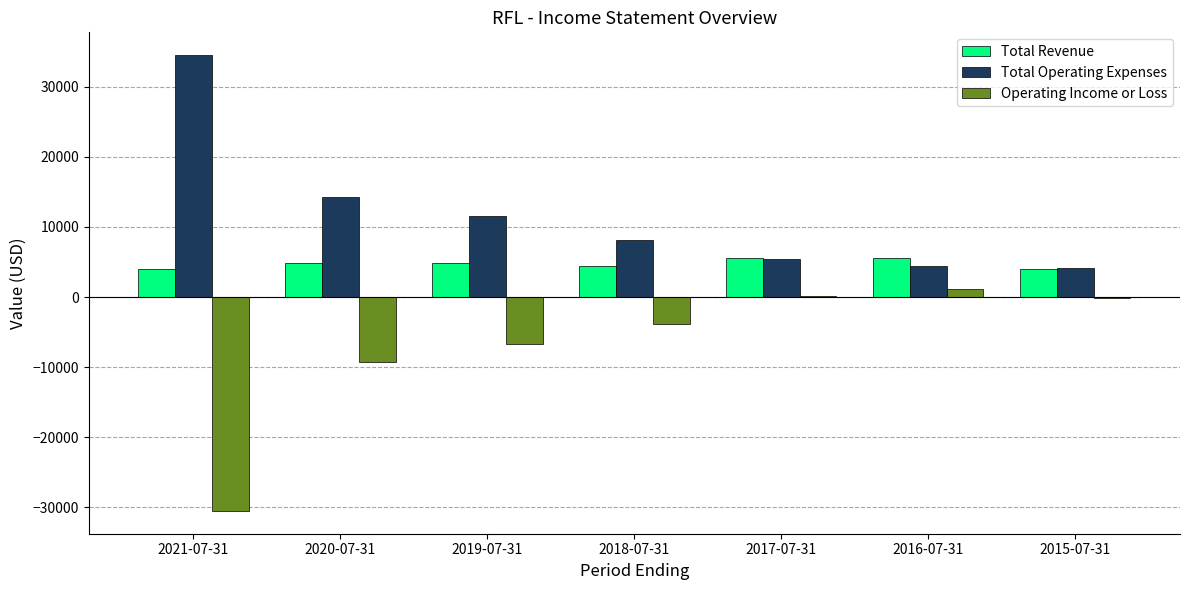

How many groups of bars are there?

7